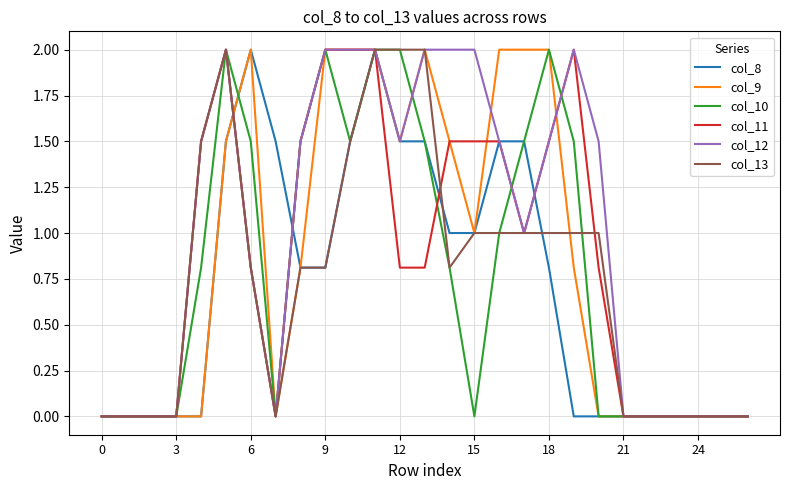

Reading left to right, transcribe all the data shown in this chart.

col_8: 0.0	0.0	0.0	0.0	0.0	1.5	2.0	1.5	0.8	0.8	1.5	2.0	1.5	1.5	1.0	1.0	1.5	1.5	0.8	0.0	0.0	0.0	0.0	0.0	0.0	0.0	0.0
col_9: 0.0	0.0	0.0	0.0	0.0	1.5	2.0	0.0	0.8	2.0	2.0	2.0	1.5	2.0	1.5	1.0	2.0	2.0	2.0	0.8	0.0	0.0	0.0	0.0	0.0	0.0	0.0
col_10: 0.0	0.0	0.0	0.0	0.8	2.0	1.5	0.0	1.5	2.0	1.5	2.0	2.0	1.5	0.8	0.0	1.0	1.5	2.0	1.5	0.0	0.0	0.0	0.0	0.0	0.0	0.0
col_11: 0.0	0.0	0.0	0.0	1.5	2.0	0.8	0.0	1.5	2.0	2.0	2.0	0.8	0.8	1.5	1.5	1.5	1.0	1.5	2.0	0.8	0.0	0.0	0.0	0.0	0.0	0.0
col_12: 0.0	0.0	0.0	0.0	1.5	2.0	0.8	0.0	1.5	2.0	2.0	2.0	1.5	2.0	2.0	2.0	1.5	1.0	1.5	2.0	1.5	0.0	0.0	0.0	0.0	0.0	0.0
col_13: 0.0	0.0	0.0	0.0	1.5	2.0	0.8	0.0	0.8	0.8	1.5	2.0	2.0	2.0	0.8	1.0	1.0	1.0	1.0	1.0	1.0	0.0	0.0	0.0	0.0	0.0	0.0